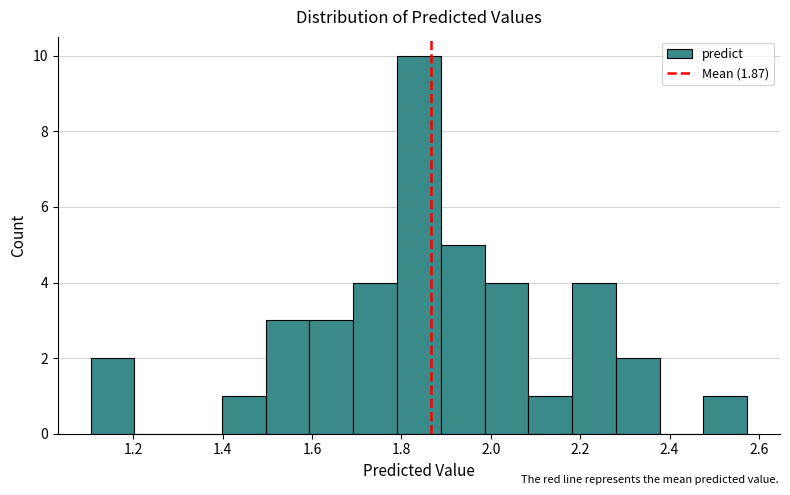

Reading left to right, transcribe this chart: for each bar, give the range it covers on the x-axis and its height. Neither the bar edges nor the heights are printed on the chart, so give them approximately, as read against the axes.

1.10 to 1.20: 2
1.20 to 1.30: 0
1.30 to 1.40: 0
1.40 to 1.50: 1
1.50 to 1.60: 3
1.60 to 1.70: 3
1.70 to 1.80: 4
1.80 to 1.88: 10
1.88 to 1.98: 5
1.98 to 2.08: 4
2.08 to 2.18: 1
2.18 to 2.28: 4
2.28 to 2.38: 2
2.38 to 2.48: 0
2.48 to 2.58: 1